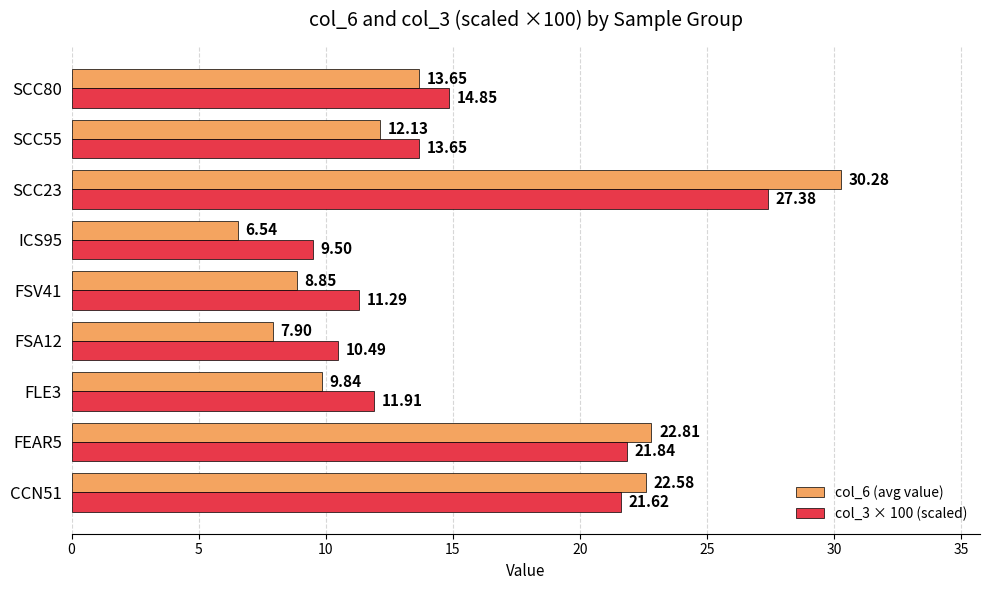

Which series has the widest spread of values?

col_6 (avg value)